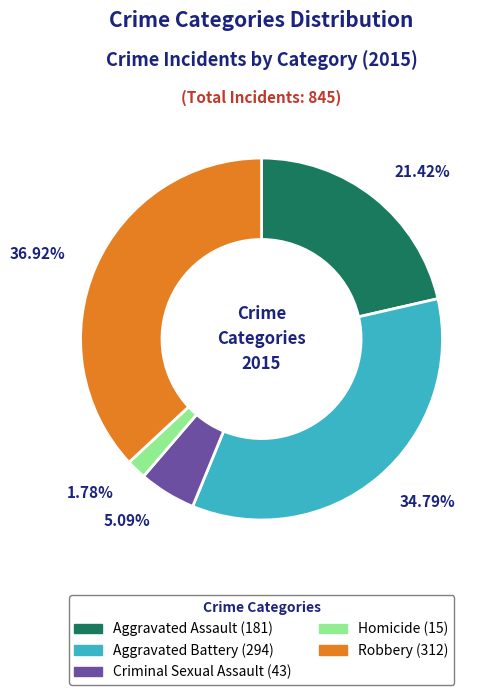

To the nearest percent, what portion does Criminal Sexual Assault represent?

5%